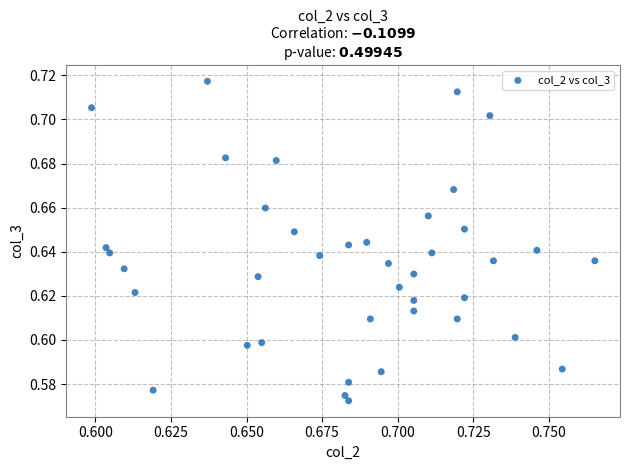

How many points are shown in the scatter plot?

40